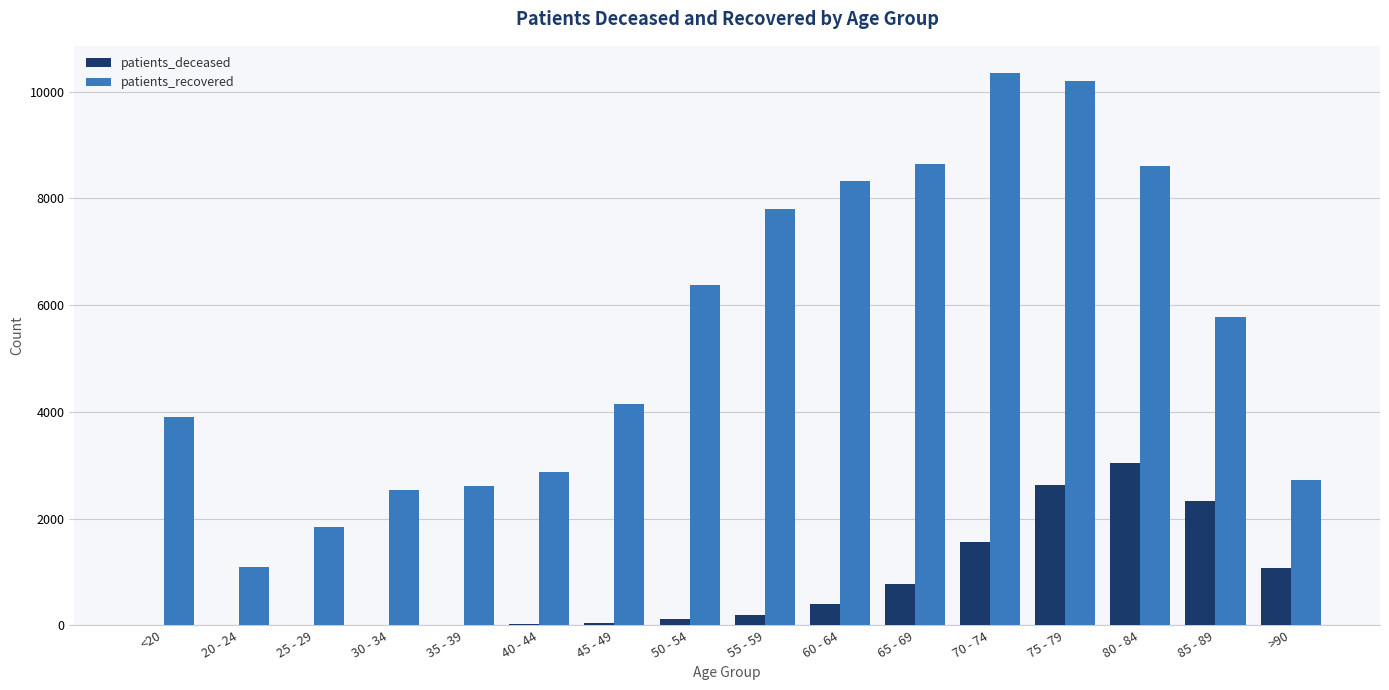

Is the value of patients_deceased at 35 - 39 greater than the value of patients_recovered at >90?

No